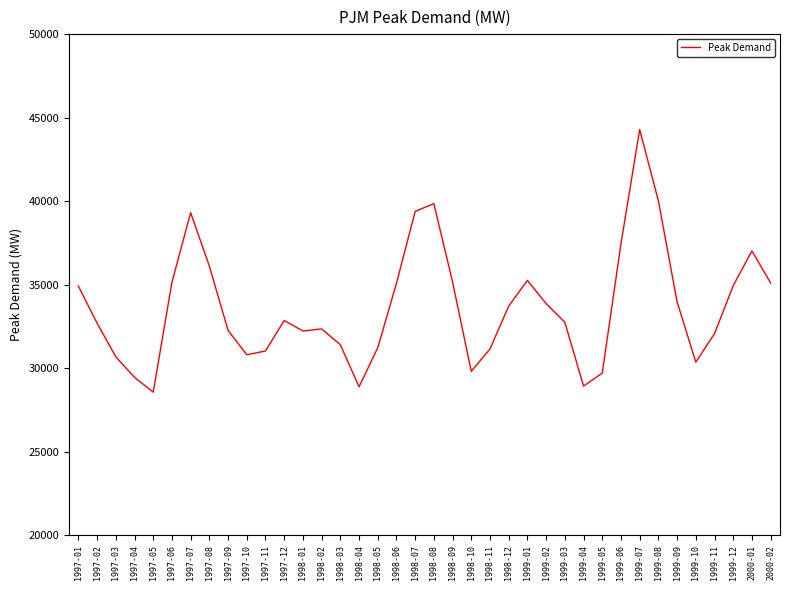

Which has a higher value, 1998-01 or 1997-12?

1997-12